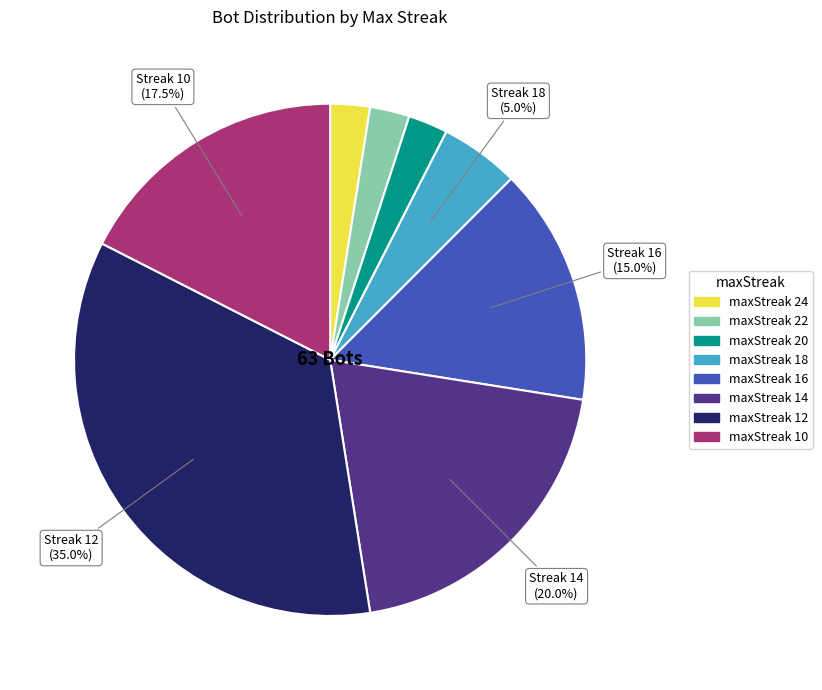

What is the ratio of the value at maxStreak 16 to the value at maxStreak 10?

0.9